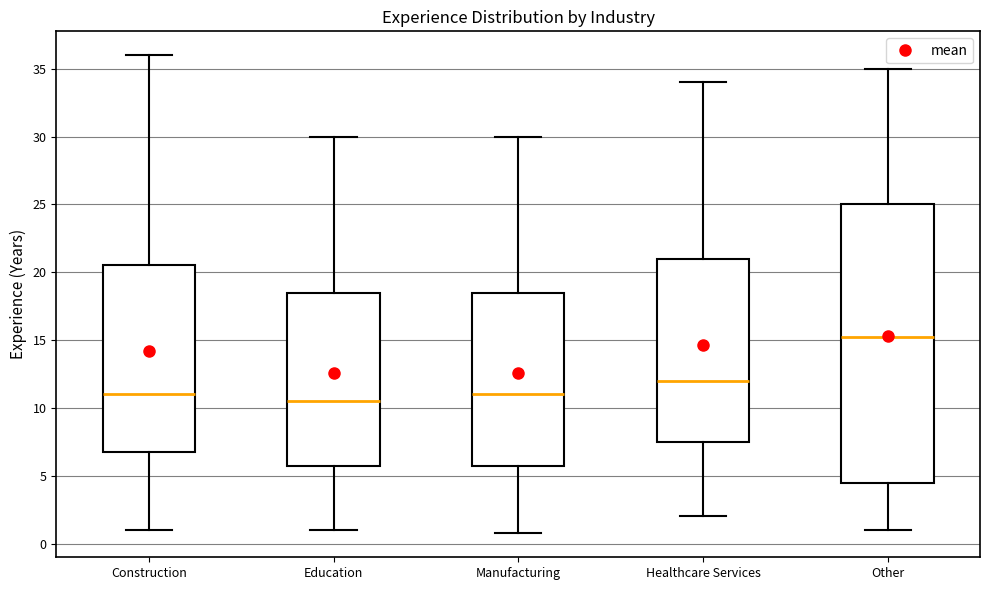

Which box is the tallest, from its lower edge to its upper edge?

Other